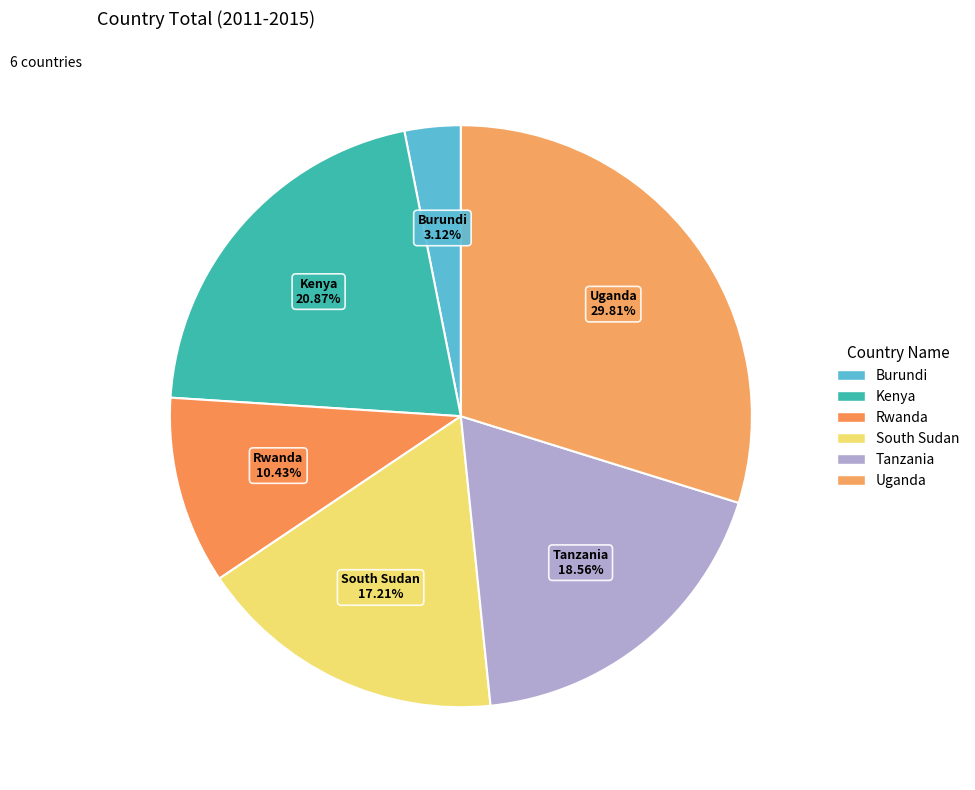

How many slices are in this pie chart?

6